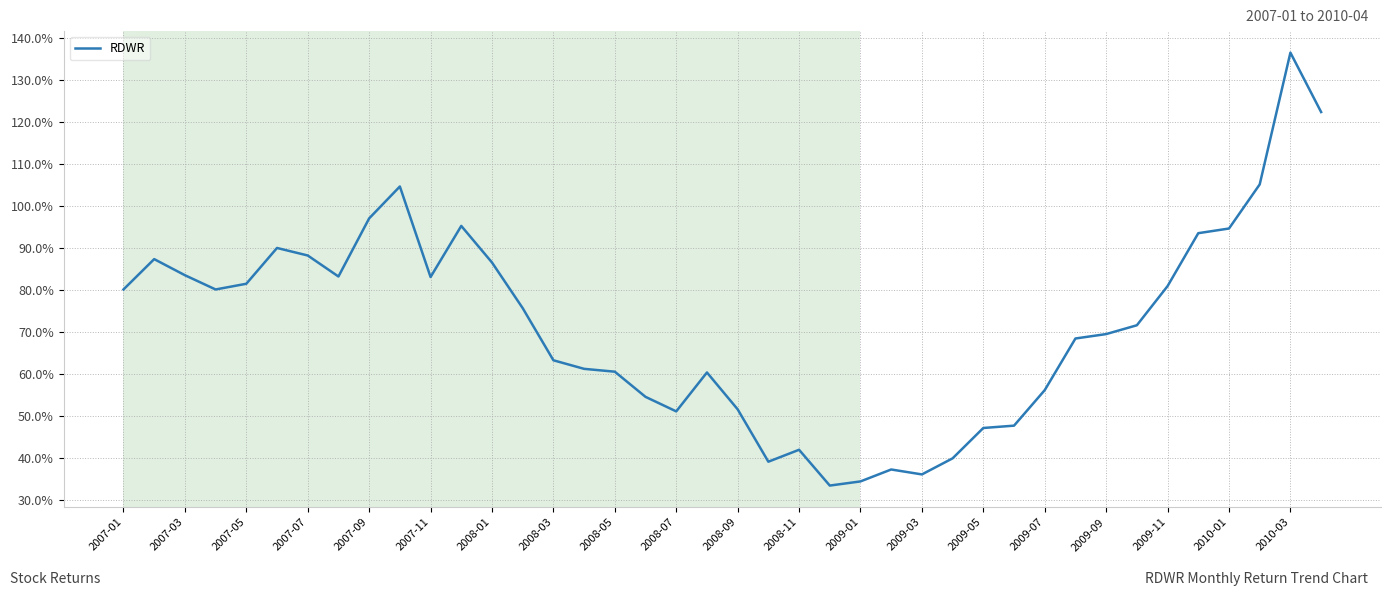

Does the chart have visible grid lines?

Yes